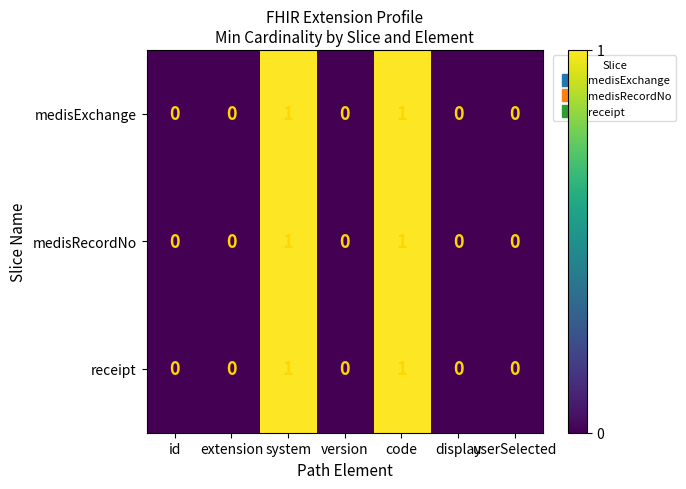

Is the value of receipt at code greater than the value of medisExchange at userSelected?

Yes